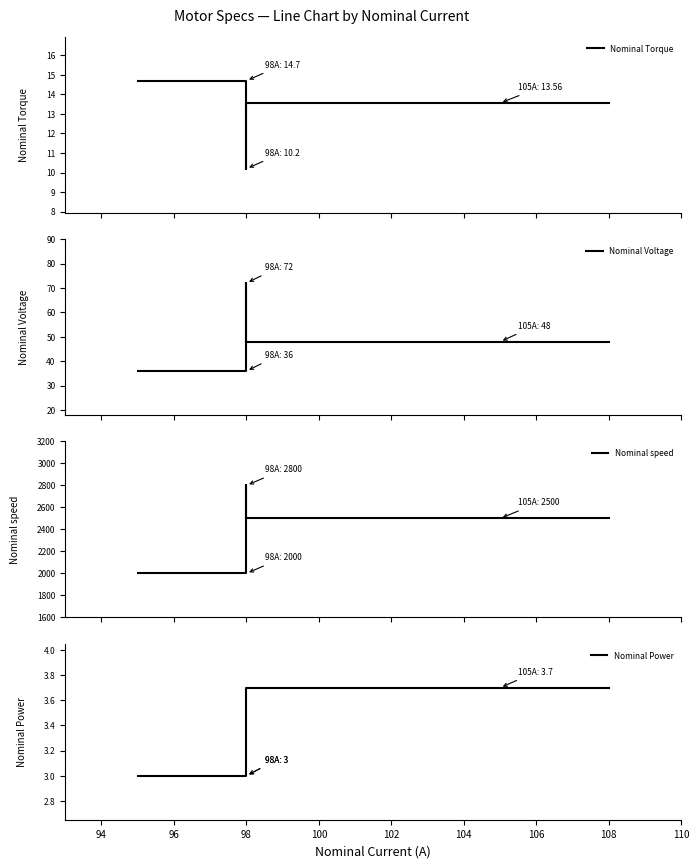

What is the value of the Nominal Power point at the 2nd from the left?

3.0